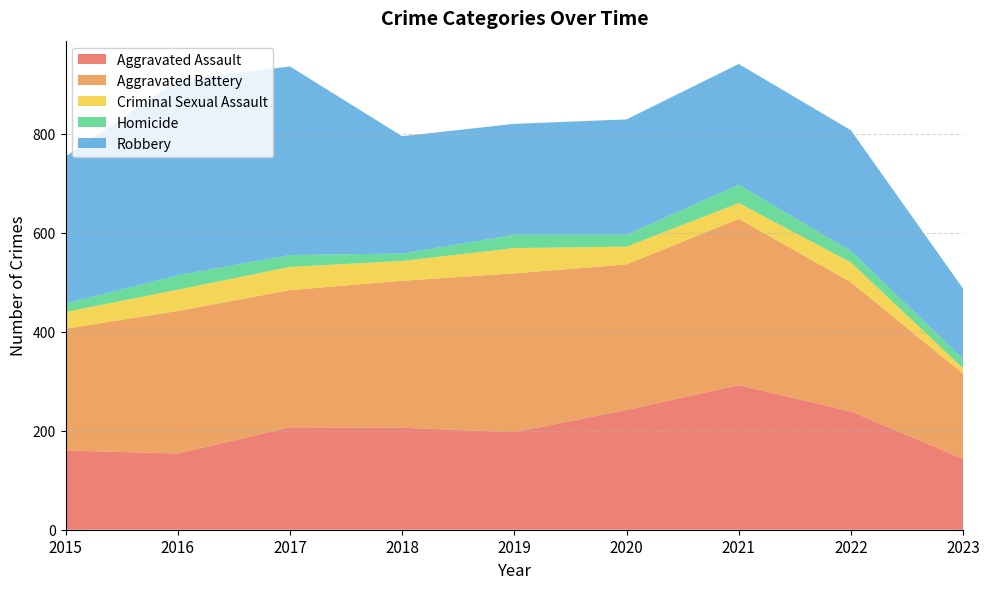

Reading left to right, list all the values displayed in this chart.

Aggravated Assault: 160	154	207	206	197	242	292	239	143
Aggravated Battery: 246	288	277	297	321	294	336	261	172
Criminal Sexual Assault: 34	43	47	40	51	36	32	40	11
Homicide: 17	29	24	15	27	24	37	23	19
Robbery: 297	394	381	237	224	233	244	244	142